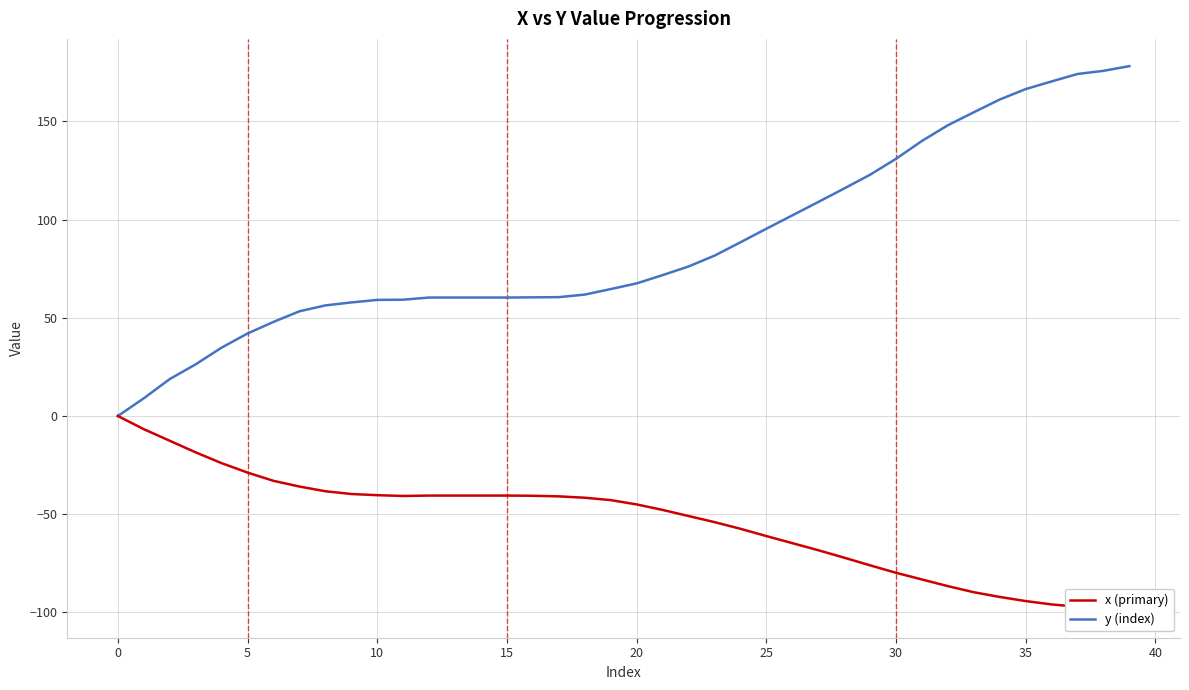

True or false: x (primary) has a value of -30.6 at 20.

False